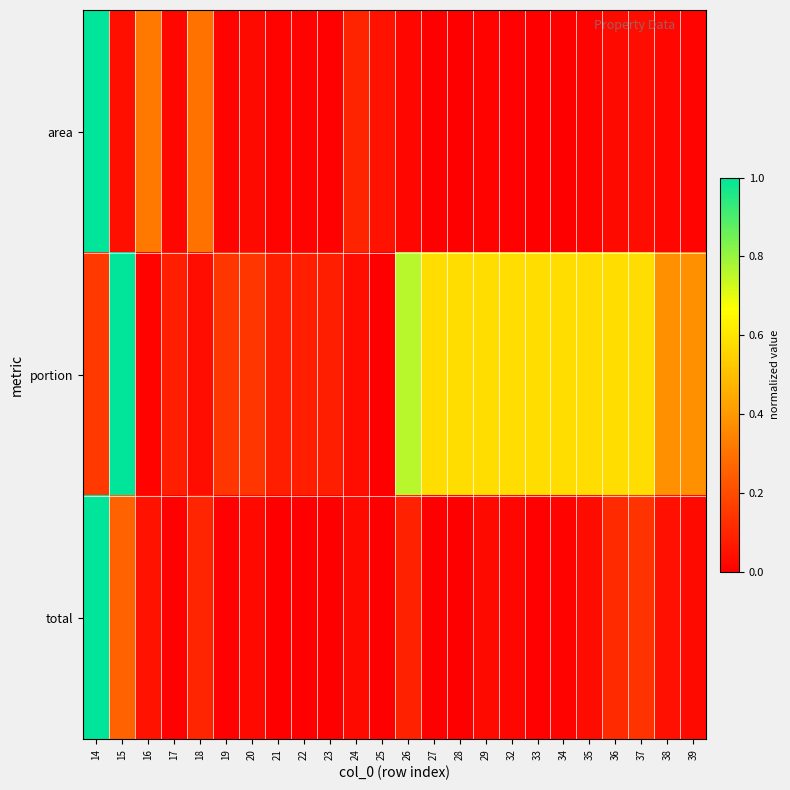

Which series has the largest range (max minus min)?

area